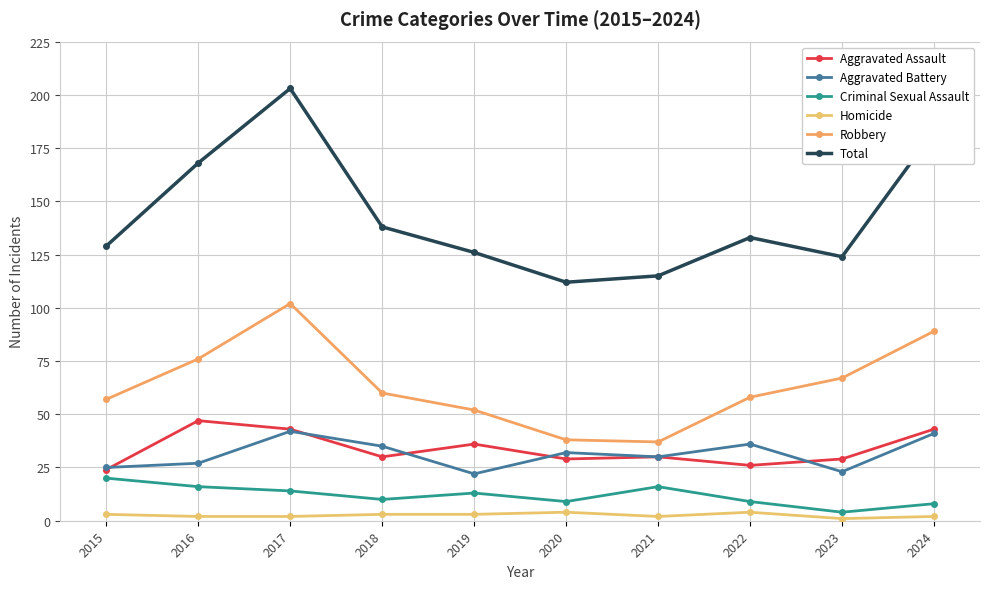

The value of Aggravated Battery at 2023 is 33. True or false?

False